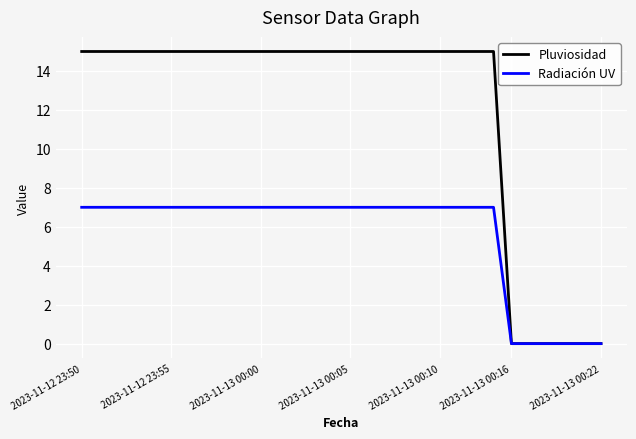

Which series has the widest spread of values?

Pluviosidad